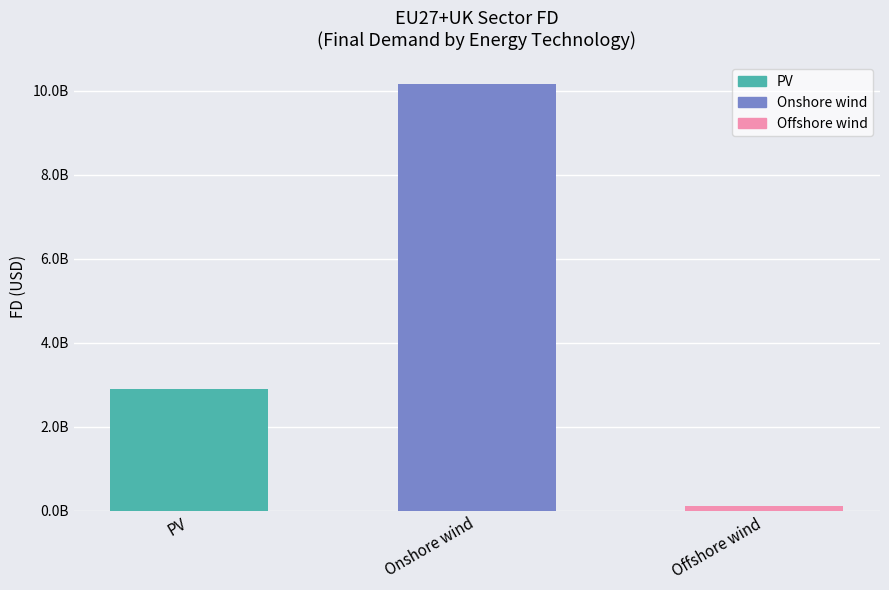

What position from the right is PV?

3